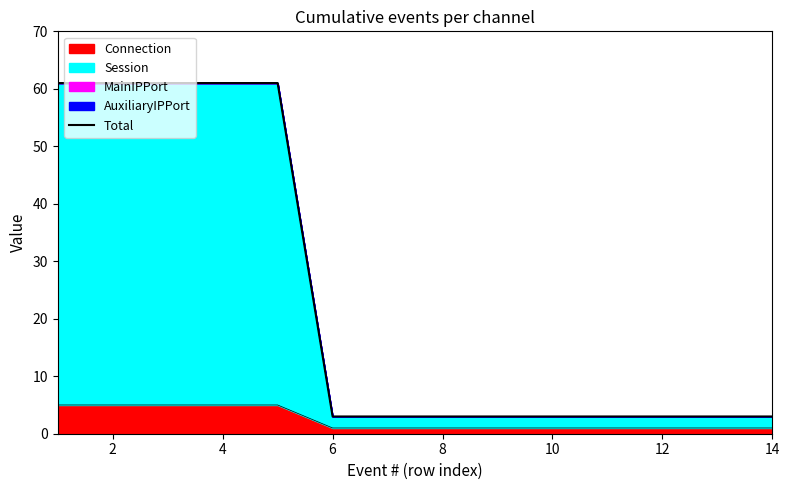

What is the label of the 13th point from the right?

2